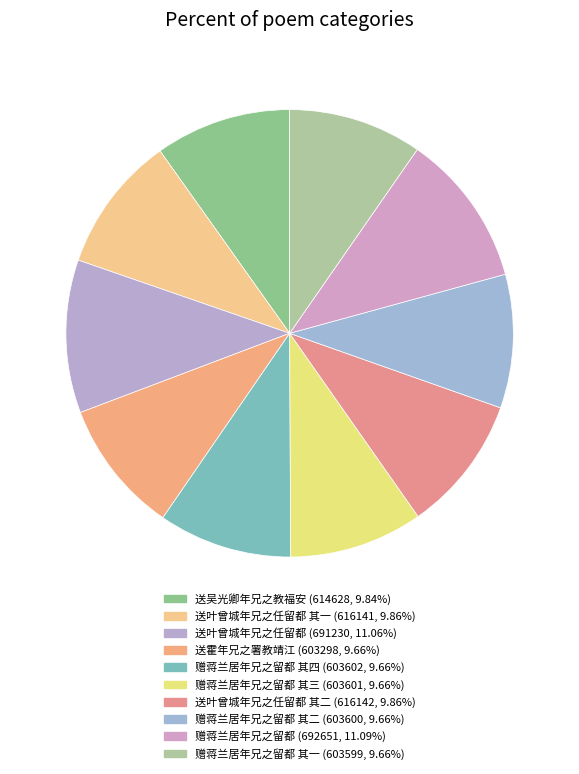

Rank the categories by value from lowest to highest.

送霍年兄之署教靖江, 赠蒋兰居年兄之留都 其一, 赠蒋兰居年兄之留都 其二, 赠蒋兰居年兄之留都 其三, 赠蒋兰居年兄之留都 其四, 送吴光卿年兄之教福安, 送叶曾城年兄之任留都 其一, 送叶曾城年兄之任留都 其二, 送叶曾城年兄之任留都, 赠蒋兰居年兄之留都